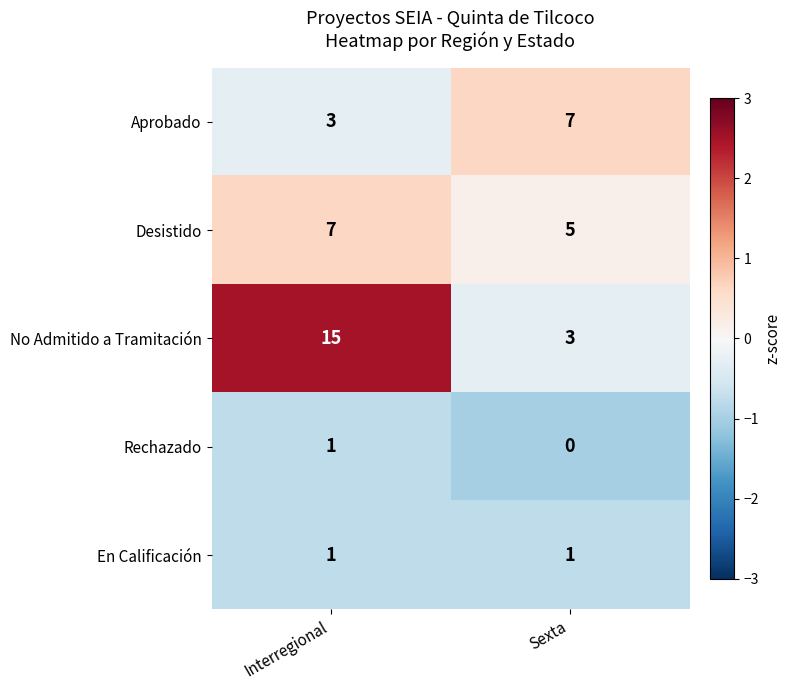

Reading left to right, what are all the values shown in this chart?

Aprobado: 3	7
Desistido: 7	5
No Admitido a Tramitación: 15	3
Rechazado: 1	0
En Calificación: 1	1